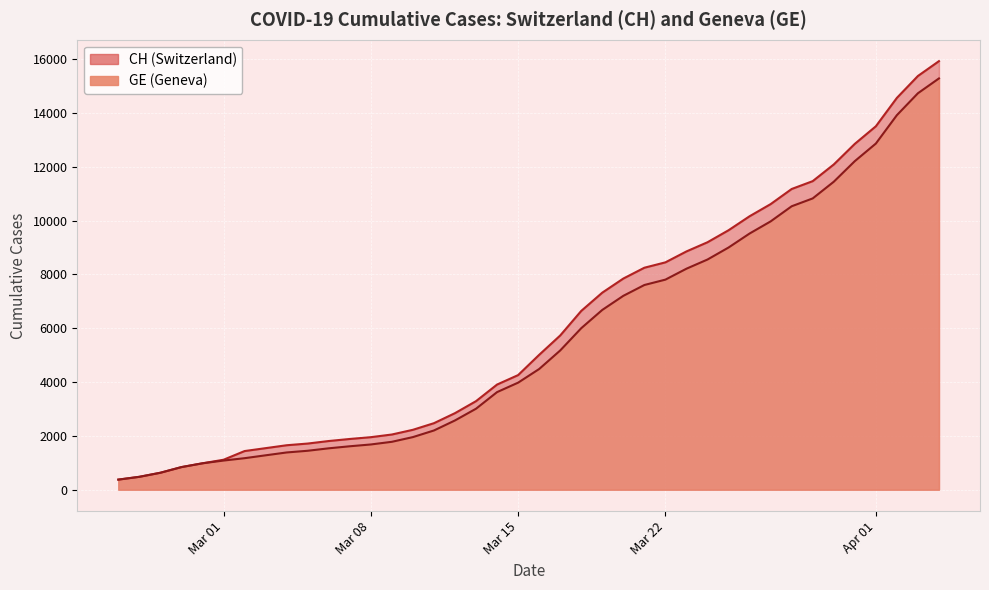

True or false: GE and CH cross at least once.

False